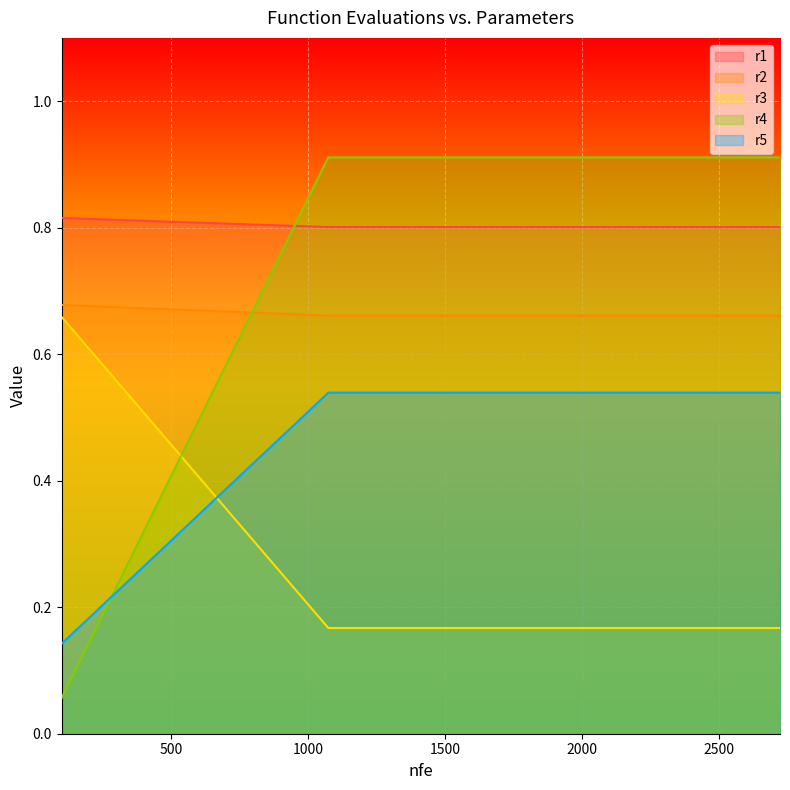

Which has a higher value, 1363 or 2721?

1363